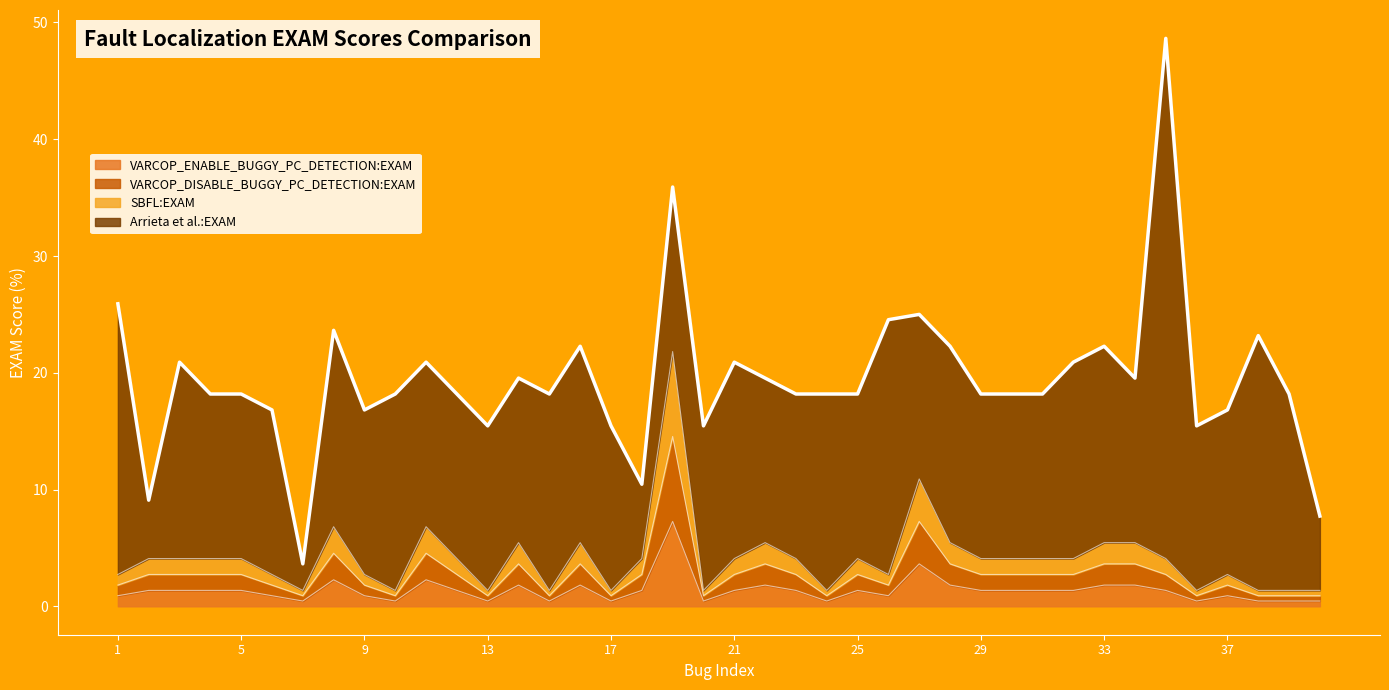

True or false: SBFL:EXAM and VARCOP_ENABLE_BUGGY_PC_DETECTION:EXAM cross at least once.

False